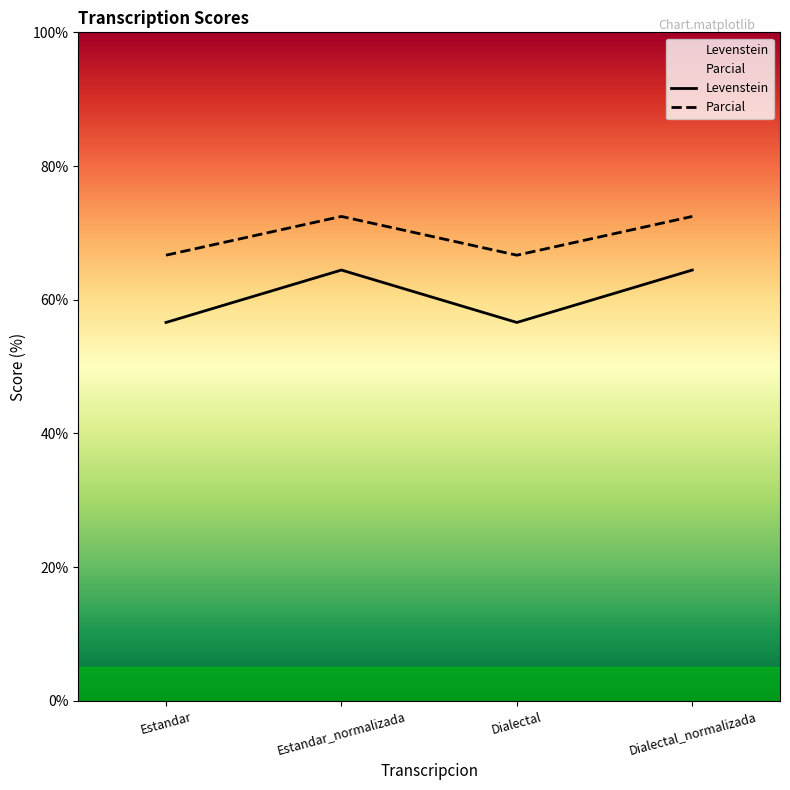

What is the difference between the highest and lowest values at Estandar_normalizada?

8.0